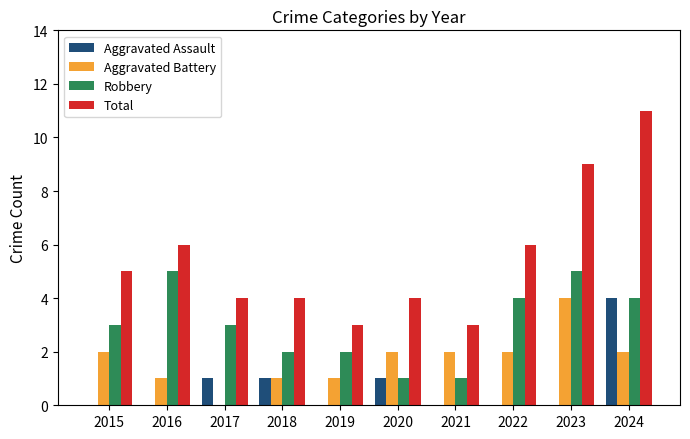

At which category is the sum across all series the highest?

2024